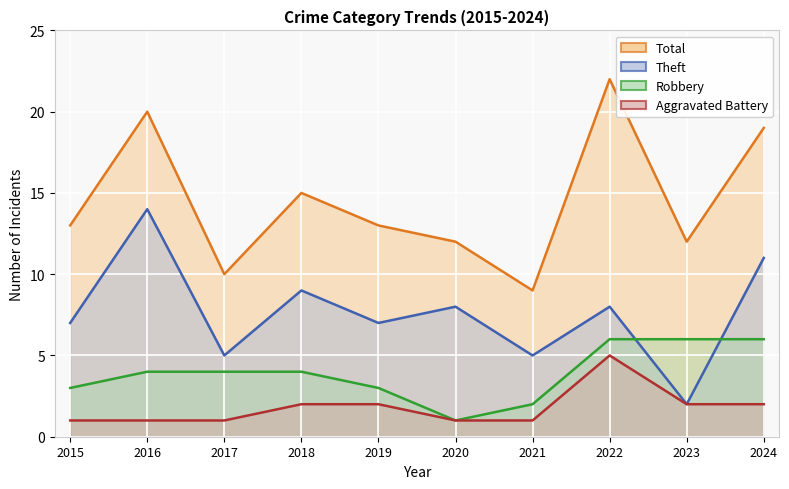

What are all the series names shown in the legend?

Theft, Robbery, Aggravated Battery, Total